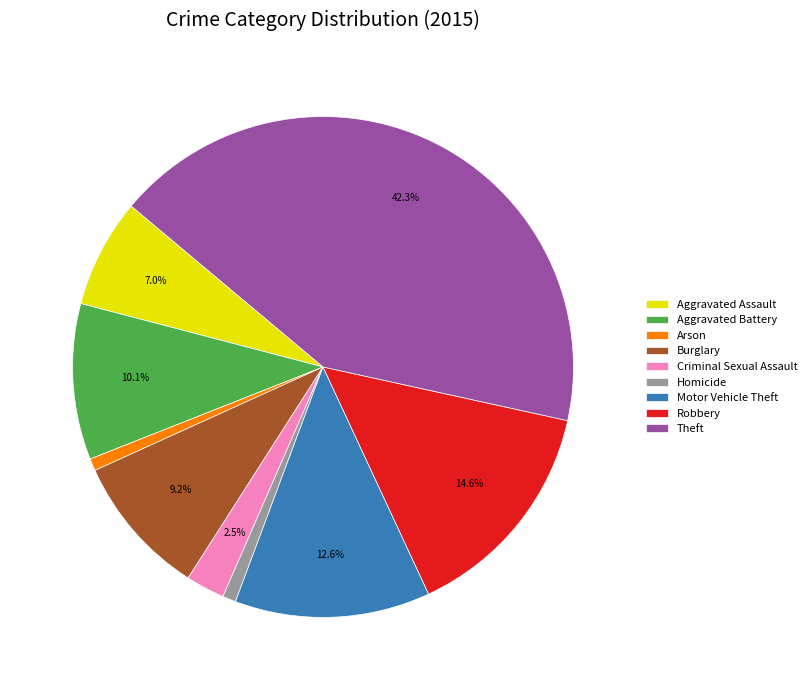

To the nearest percent, what is the difference between the Aggravated Battery and Theft slice percentages?

32%